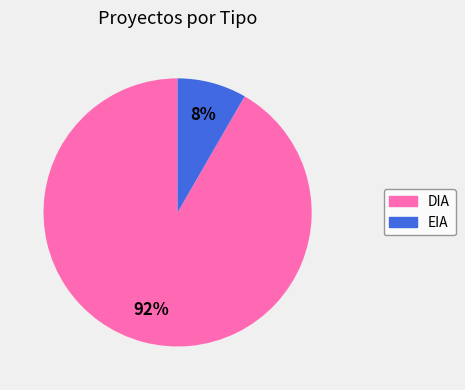

Combined, do DIA and EIA account for over 50%?

Yes